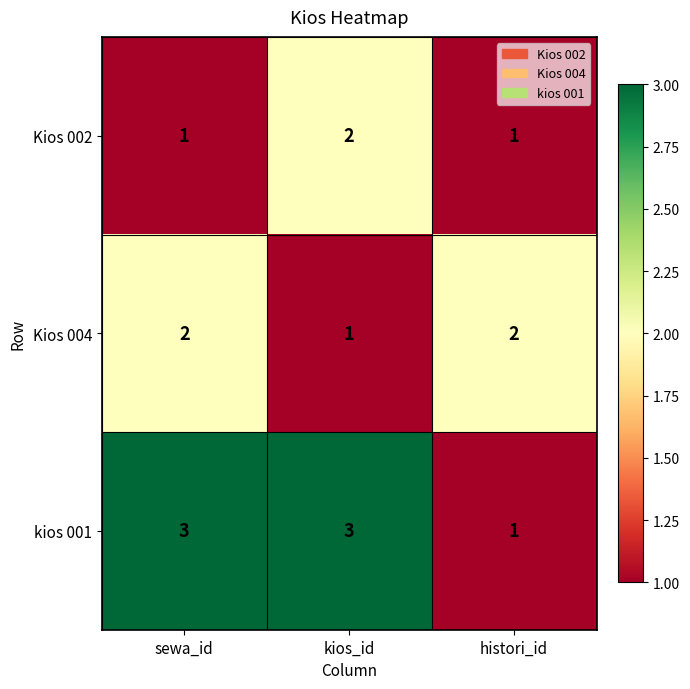

The value of Kios 002 at sewa_id is 1. True or false?

True